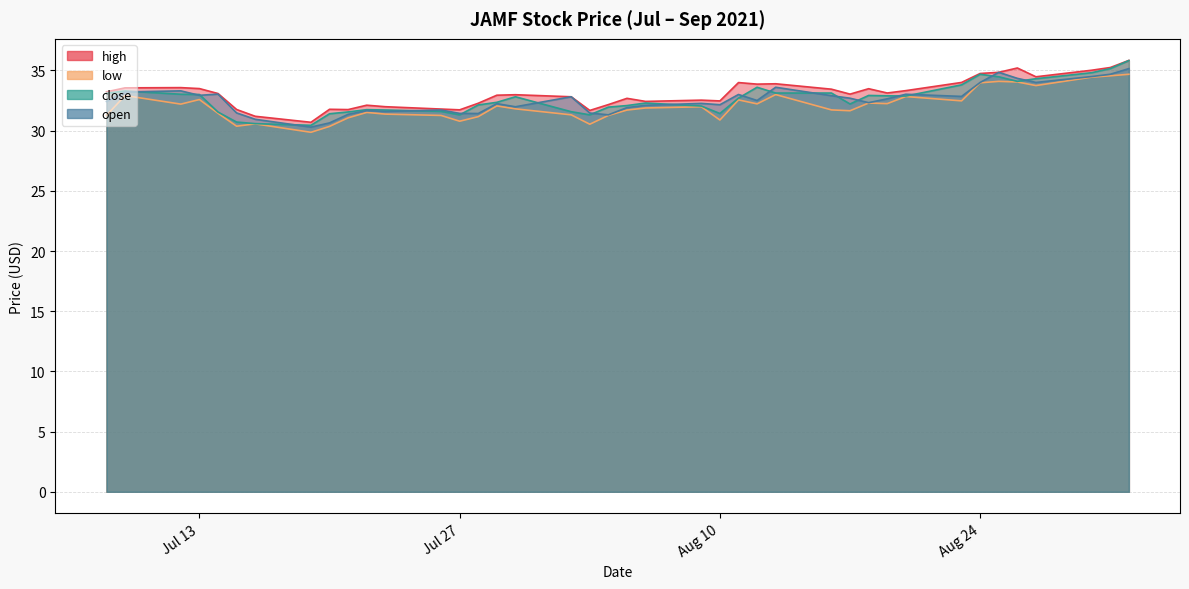

Does the chart have visible grid lines?

Yes